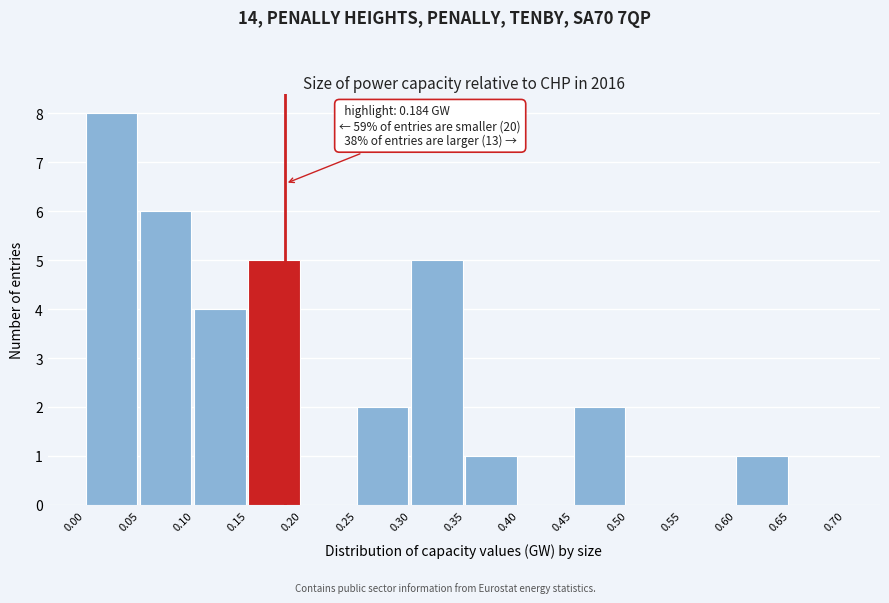

Over which range of the x-axis is the bar tallest?

0.00 to 0.05